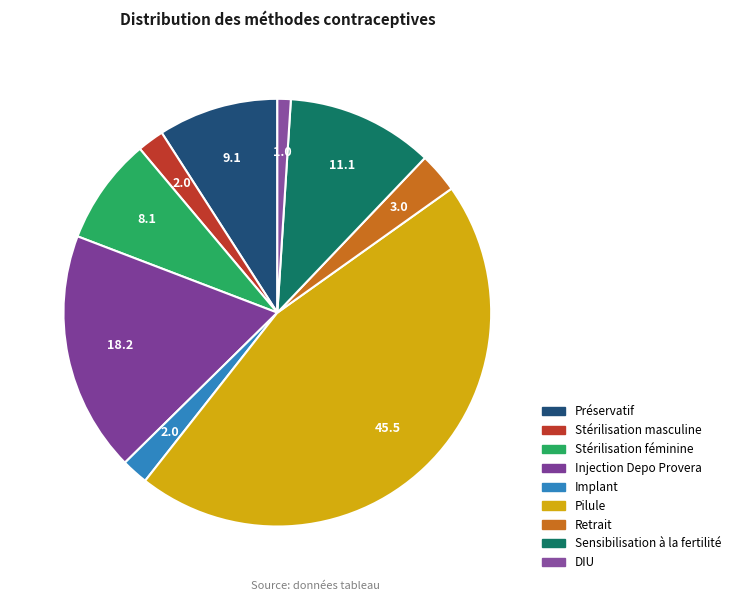

Which category has the biggest portion of the pie?

Pilule